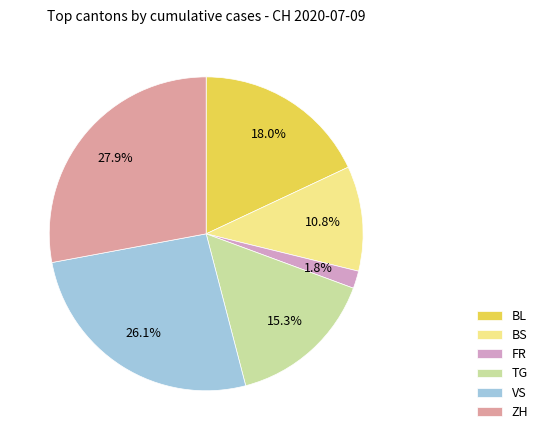

What is the ratio of the value at BS to the value at BL?

0.6